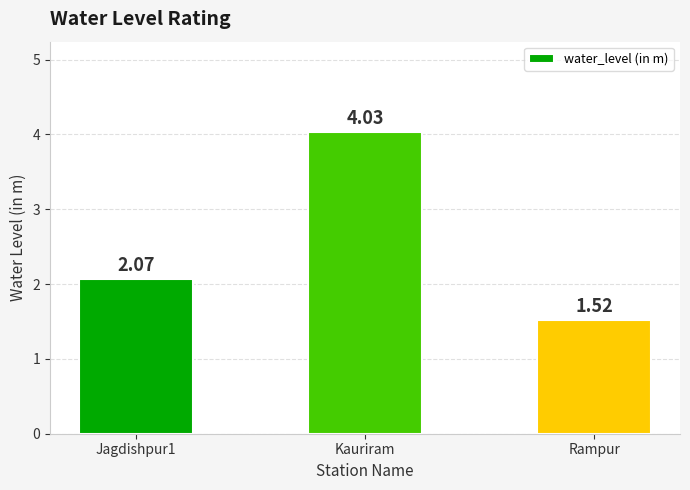

What is the sum of all values?

7.6